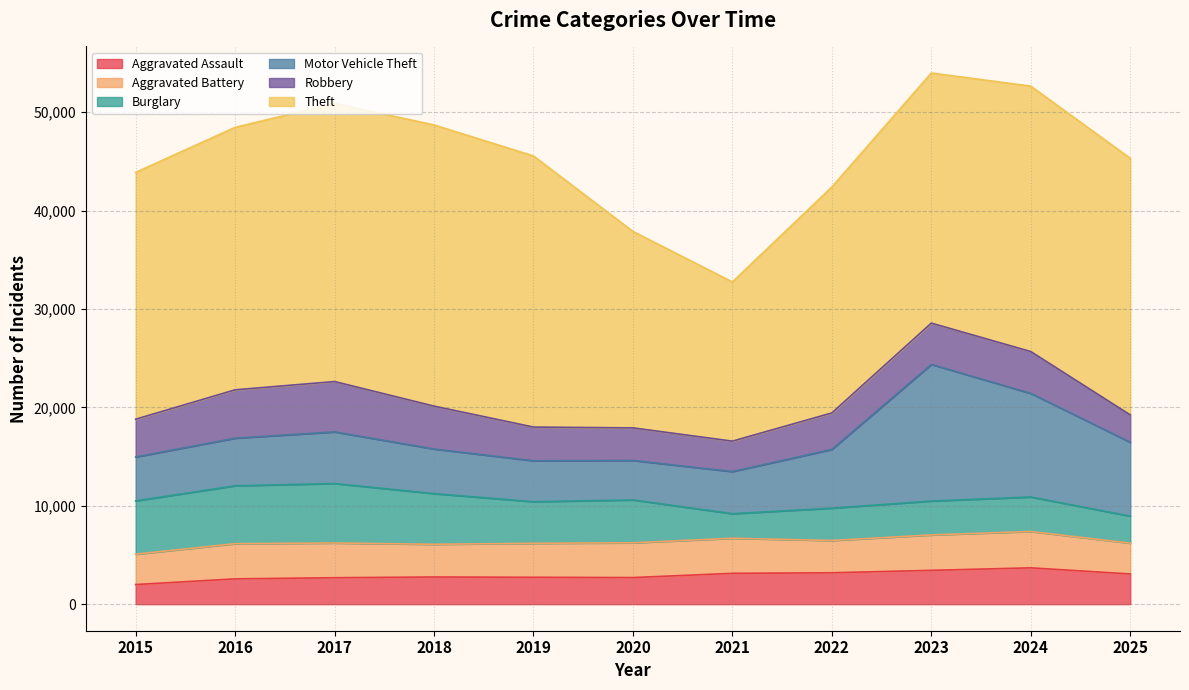

Where is the first local maximum for Motor Vehicle Theft?

2017